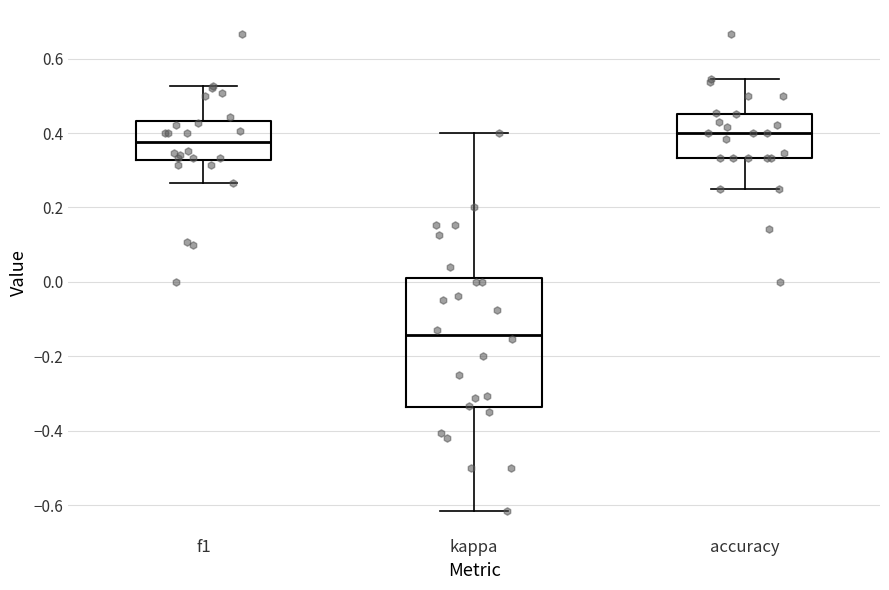

Where is the lower edge of the box for kappa on the y-axis? The values are not printed on the chart, so give them approximately, as read against the axis.

-0.34